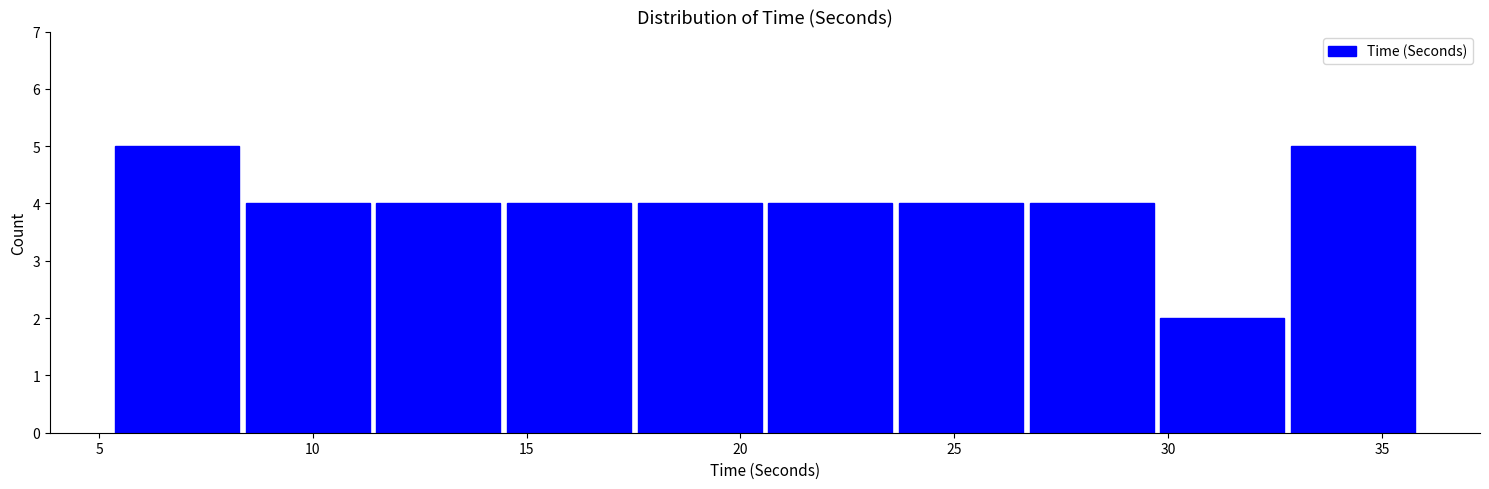

How tall is the bar that spans 23.5 to 26.5 on the x-axis? Neither the bar edges nor the heights are printed on the chart, so give them approximately, as read against the axes.

4